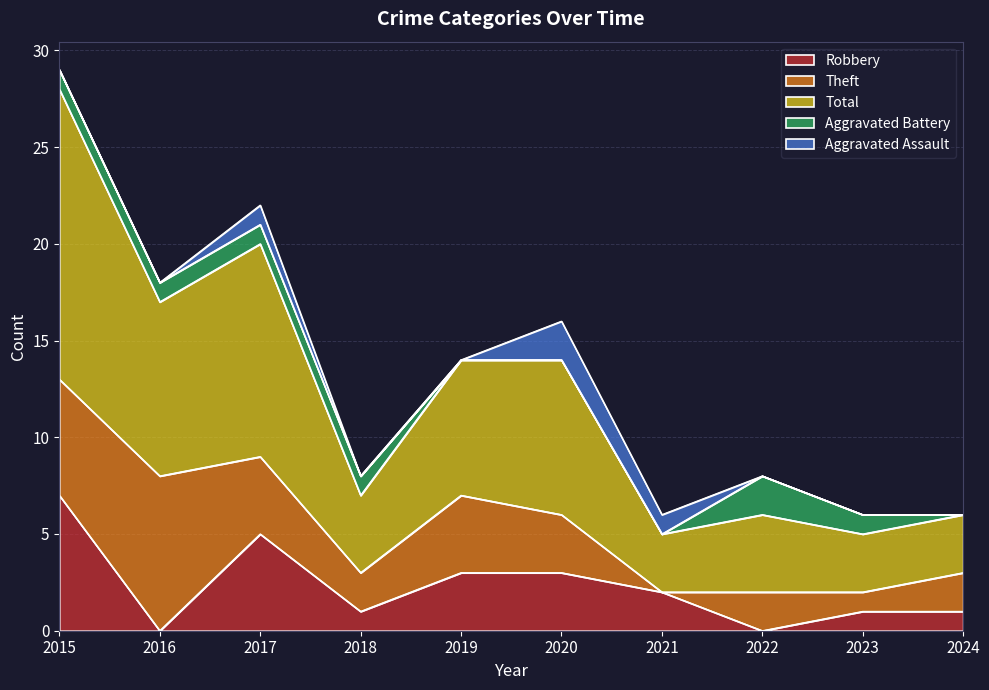

After their last crossing, which series has the higher values: Theft or Robbery?

Theft